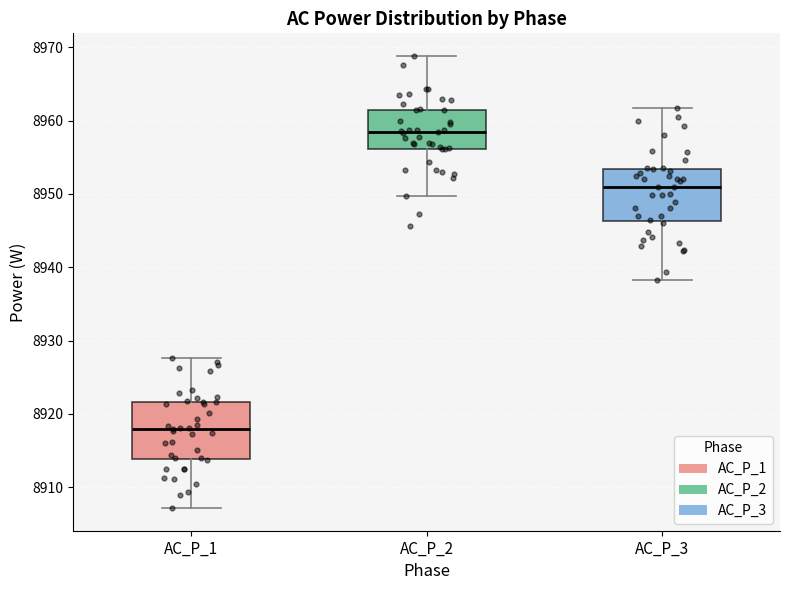

Reading left to right, read every box against the y-axis: the position of its median line, the range the box covers, and the ends of its whiskers. The values are not printed on the chart, so give them approximately, as read against the axis.

AC_P_1: median 8918, box 8914 to 8922, whiskers 8907 to 8928
AC_P_2: median 8958, box 8956 to 8961, whiskers 8950 to 8969
AC_P_3: median 8951, box 8946 to 8953, whiskers 8938 to 8962